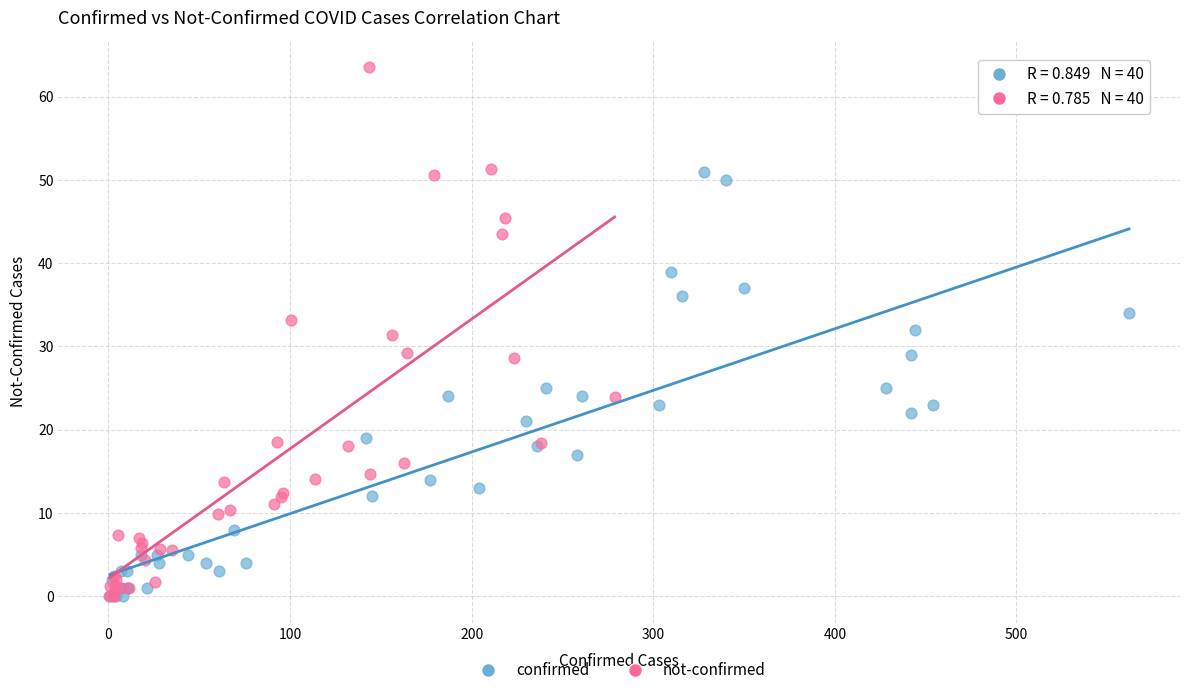

Which series contains the highest Y value?

not-confirmed